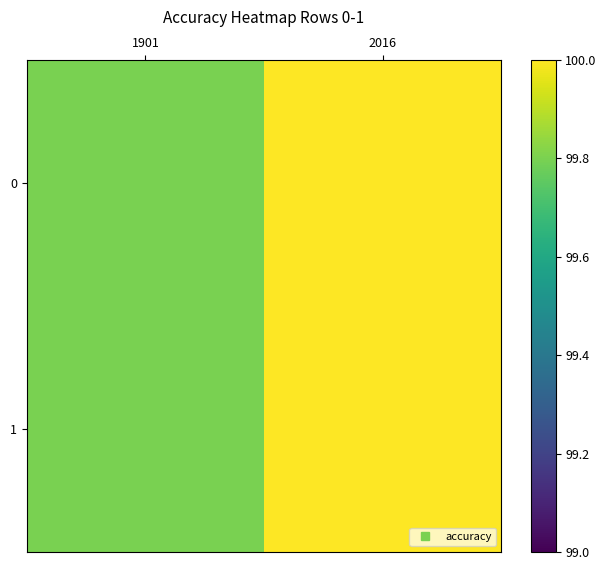

Reading left to right, extract all data points from this chart.

0: 1901=99.8	2016=100.0
1: 1901=99.8	2016=100.0